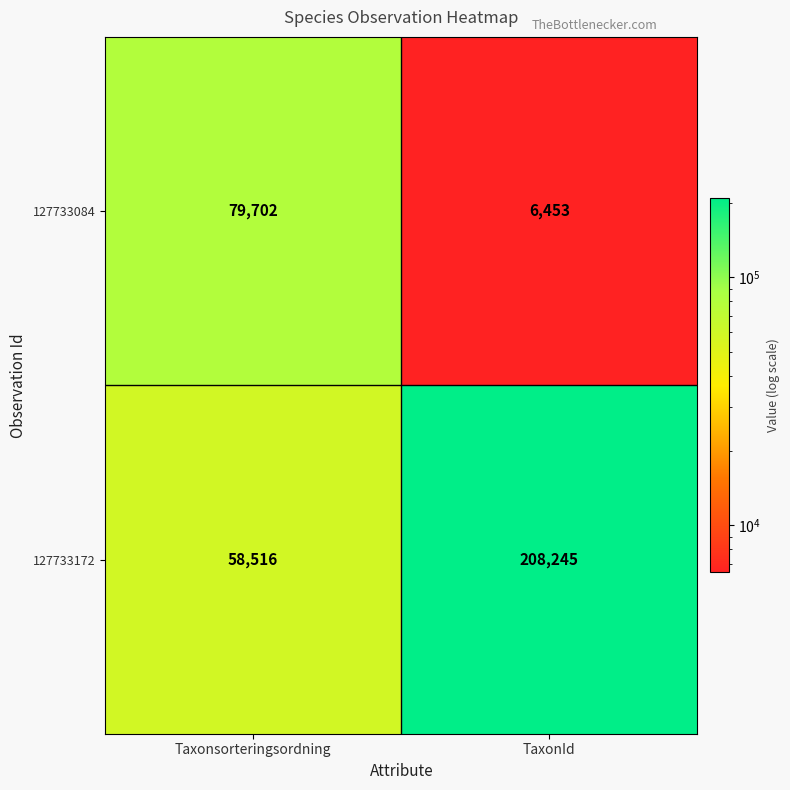

List the series in order of their overall mean, highest first.

127733172, 127733084